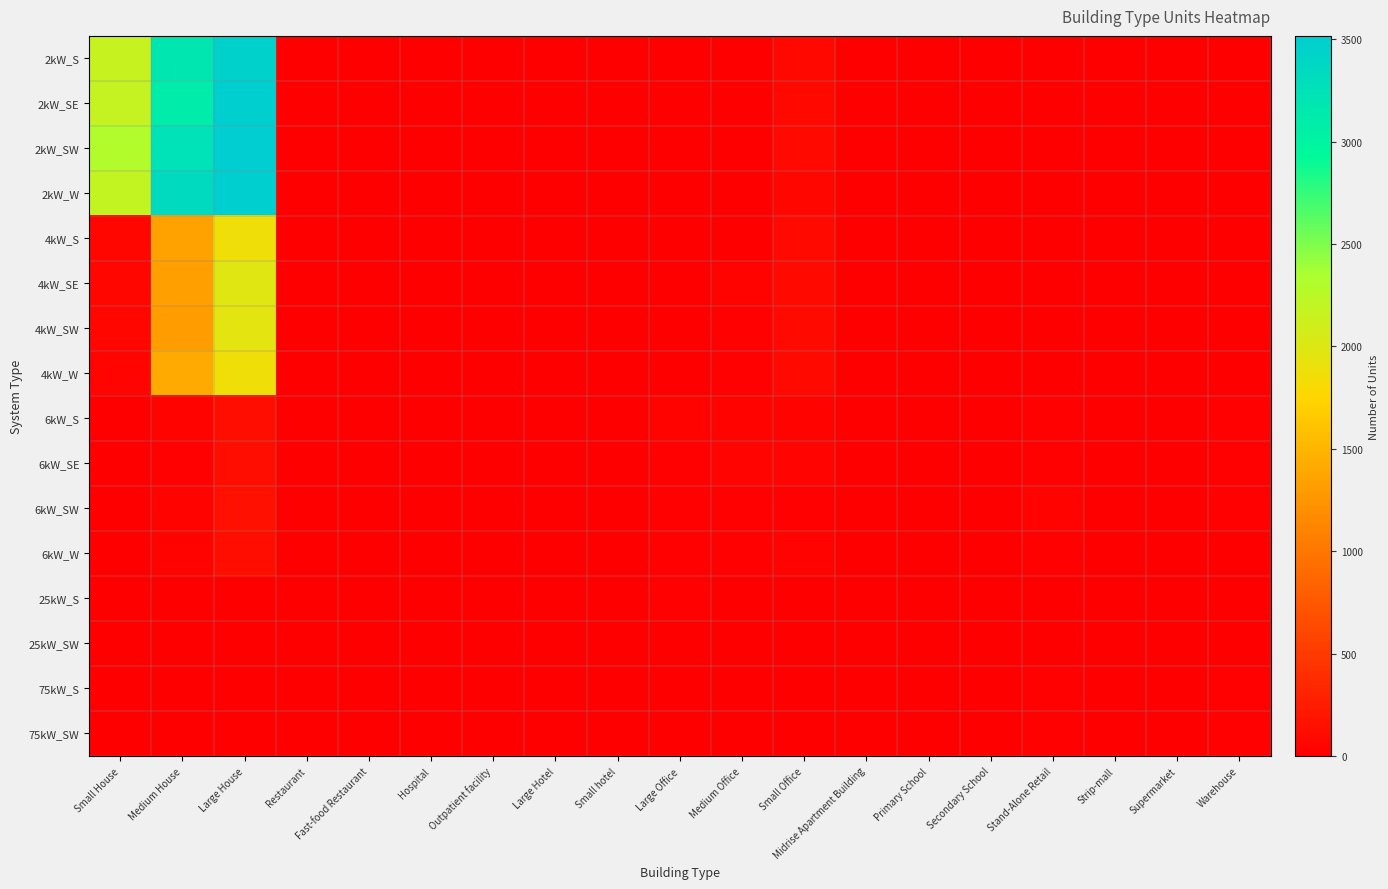

Reading left to right, extract all data points from this chart.

2kW_S: Small House=2165	Medium House=3186	Large House=3452	Restaurant=6	Fast-food Restaurant=10	Hospital=0	Outpatient facility=2	Large Hotel=0	Small hotel=0	Large Office=0	Medium Office=11	Small Office=80	Midrise Apartment Building=0	Primary School=0	Secondary School=0	Stand-Alone Retail=2	Strip-mall=1	Supermarket=0	Warehouse=0
2kW_SE: Small House=2176	Medium House=3117	Large House=3492	Restaurant=2	Fast-food Restaurant=10	Hospital=0	Outpatient facility=1	Large Hotel=0	Small hotel=0	Large Office=0	Medium Office=13	Small Office=76	Midrise Apartment Building=0	Primary School=0	Secondary School=0	Stand-Alone Retail=1	Strip-mall=0	Supermarket=0	Warehouse=0
2kW_SW: Small House=2304	Medium House=3237	Large House=3516	Restaurant=5	Fast-food Restaurant=10	Hospital=0	Outpatient facility=0	Large Hotel=0	Small hotel=1	Large Office=1	Medium Office=11	Small Office=84	Midrise Apartment Building=0	Primary School=0	Secondary School=0	Stand-Alone Retail=1	Strip-mall=2	Supermarket=0	Warehouse=0
2kW_W: Small House=2192	Medium House=3329	Large House=3500	Restaurant=10	Fast-food Restaurant=6	Hospital=0	Outpatient facility=0	Large Hotel=0	Small hotel=1	Large Office=2	Medium Office=8	Small Office=63	Midrise Apartment Building=0	Primary School=0	Secondary School=0	Stand-Alone Retail=1	Strip-mall=0	Supermarket=0	Warehouse=1
4kW_S: Small House=57	Medium House=1358	Large House=1860	Restaurant=5	Fast-food Restaurant=4	Hospital=0	Outpatient facility=1	Large Hotel=2	Small hotel=0	Large Office=3	Medium Office=12	Small Office=93	Midrise Apartment Building=1	Primary School=0	Secondary School=1	Stand-Alone Retail=2	Strip-mall=0	Supermarket=0	Warehouse=0
4kW_SE: Small House=55	Medium House=1320	Large House=1990	Restaurant=2	Fast-food Restaurant=5	Hospital=0	Outpatient facility=1	Large Hotel=0	Small hotel=3	Large Office=5	Medium Office=31	Small Office=90	Midrise Apartment Building=3	Primary School=0	Secondary School=1	Stand-Alone Retail=1	Strip-mall=1	Supermarket=1	Warehouse=4
4kW_SW: Small House=55	Medium House=1313	Large House=1958	Restaurant=7	Fast-food Restaurant=6	Hospital=0	Outpatient facility=2	Large Hotel=0	Small hotel=0	Large Office=5	Medium Office=20	Small Office=90	Midrise Apartment Building=2	Primary School=0	Secondary School=1	Stand-Alone Retail=7	Strip-mall=2	Supermarket=0	Warehouse=4
4kW_W: Small House=43	Medium House=1414	Large House=1860	Restaurant=6	Fast-food Restaurant=6	Hospital=0	Outpatient facility=2	Large Hotel=0	Small hotel=0	Large Office=7	Medium Office=20	Small Office=87	Midrise Apartment Building=0	Primary School=0	Secondary School=0	Stand-Alone Retail=2	Strip-mall=2	Supermarket=0	Warehouse=3
6kW_S: Small House=0	Medium House=34	Large House=129	Restaurant=6	Fast-food Restaurant=1	Hospital=1	Outpatient facility=3	Large Hotel=1	Small hotel=1	Large Office=30	Medium Office=30	Small Office=34	Midrise Apartment Building=8	Primary School=3	Secondary School=0	Stand-Alone Retail=20	Strip-mall=13	Supermarket=5	Warehouse=15
6kW_SE: Small House=0	Medium House=27	Large House=136	Restaurant=5	Fast-food Restaurant=0	Hospital=0	Outpatient facility=6	Large Hotel=0	Small hotel=1	Large Office=16	Medium Office=47	Small Office=45	Midrise Apartment Building=7	Primary School=1	Secondary School=6	Stand-Alone Retail=23	Strip-mall=5	Supermarket=1	Warehouse=25
6kW_SW: Small House=0	Medium House=38	Large House=139	Restaurant=2	Fast-food Restaurant=0	Hospital=1	Outpatient facility=6	Large Hotel=0	Small hotel=1	Large Office=18	Medium Office=25	Small Office=24	Midrise Apartment Building=8	Primary School=4	Secondary School=3	Stand-Alone Retail=29	Strip-mall=2	Supermarket=1	Warehouse=15
6kW_W: Small House=0	Medium House=33	Large House=124	Restaurant=3	Fast-food Restaurant=1	Hospital=2	Outpatient facility=4	Large Hotel=1	Small hotel=0	Large Office=22	Medium Office=26	Small Office=31	Midrise Apartment Building=6	Primary School=4	Secondary School=4	Stand-Alone Retail=21	Strip-mall=4	Supermarket=2	Warehouse=10
25kW_S: Small House=0	Medium House=0	Large House=0	Restaurant=0	Fast-food Restaurant=0	Hospital=1	Outpatient facility=1	Large Hotel=0	Small hotel=0	Large Office=14	Medium Office=5	Small Office=0	Midrise Apartment Building=2	Primary School=1	Secondary School=6	Stand-Alone Retail=5	Strip-mall=2	Supermarket=1	Warehouse=12
25kW_SW: Small House=0	Medium House=0	Large House=0	Restaurant=0	Fast-food Restaurant=0	Hospital=0	Outpatient facility=1	Large Hotel=0	Small hotel=0	Large Office=10	Medium Office=4	Small Office=0	Midrise Apartment Building=0	Primary School=1	Secondary School=3	Stand-Alone Retail=8	Strip-mall=3	Supermarket=3	Warehouse=9
75kW_S: Small House=0	Medium House=0	Large House=0	Restaurant=0	Fast-food Restaurant=0	Hospital=0	Outpatient facility=0	Large Hotel=0	Small hotel=0	Large Office=13	Medium Office=2	Small Office=0	Midrise Apartment Building=0	Primary School=3	Secondary School=6	Stand-Alone Retail=16	Strip-mall=4	Supermarket=6	Warehouse=24
75kW_SW: Small House=0	Medium House=0	Large House=0	Restaurant=0	Fast-food Restaurant=0	Hospital=1	Outpatient facility=4	Large Hotel=1	Small hotel=0	Large Office=10	Medium Office=9	Small Office=0	Midrise Apartment Building=0	Primary School=3	Secondary School=10	Stand-Alone Retail=19	Strip-mall=10	Supermarket=5	Warehouse=14